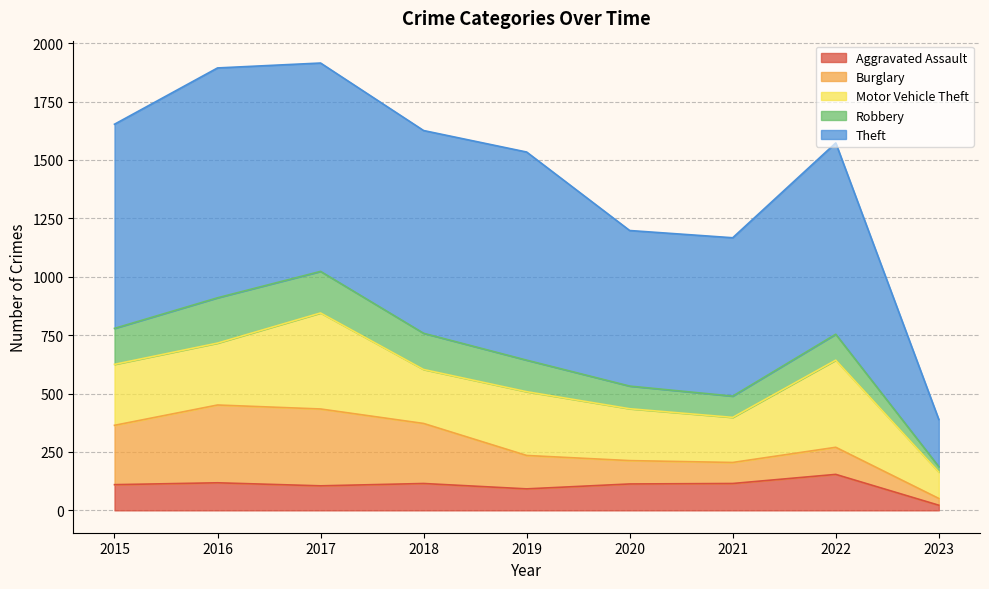

Between 2017 and 2019, which series saw the biggest shift?

Burglary